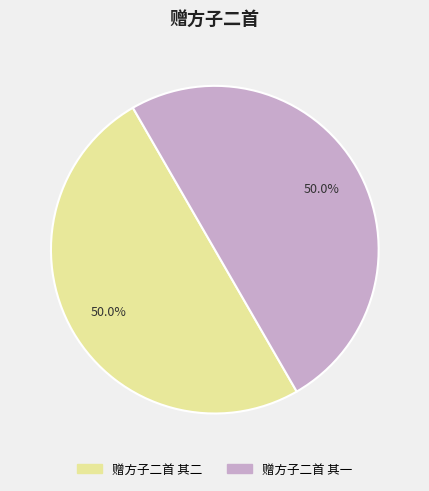

Approximately how many times larger is the value at 赠方子二首 其二 compared to 赠方子二首 其一?

1.0